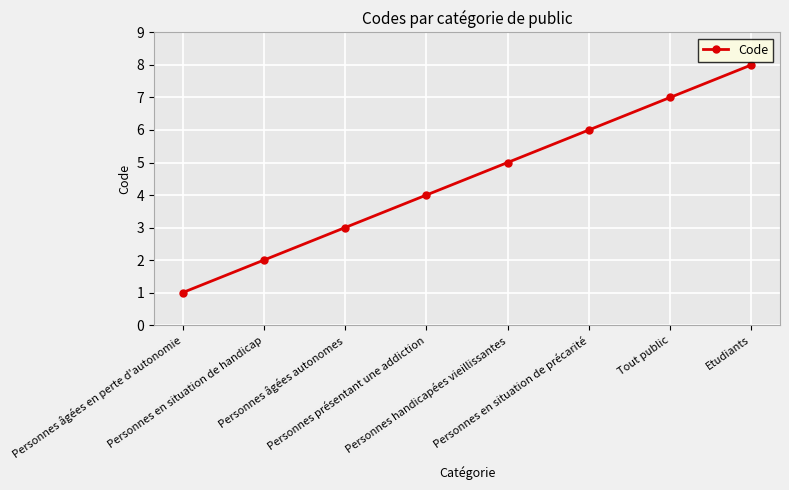

Which label corresponds to the largest value in the chart?

Etudiants